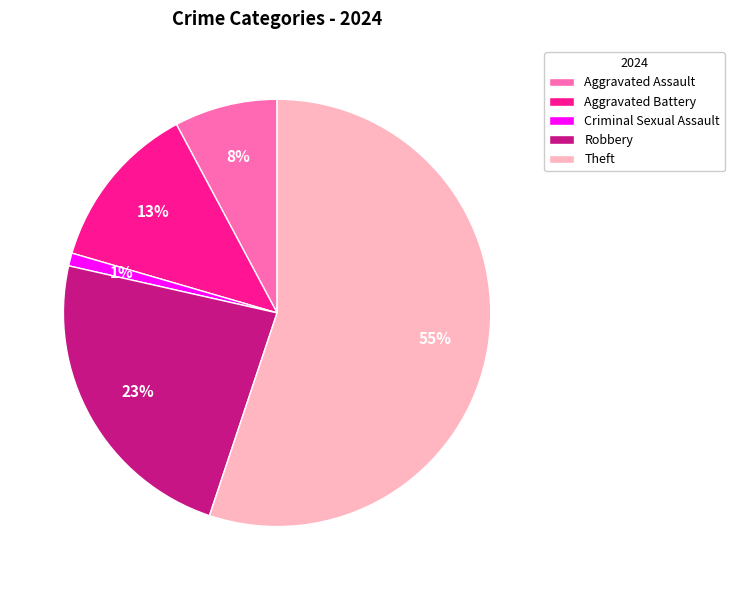

Rank the categories by value from lowest to highest.

Criminal Sexual Assault, Aggravated Assault, Aggravated Battery, Robbery, Theft